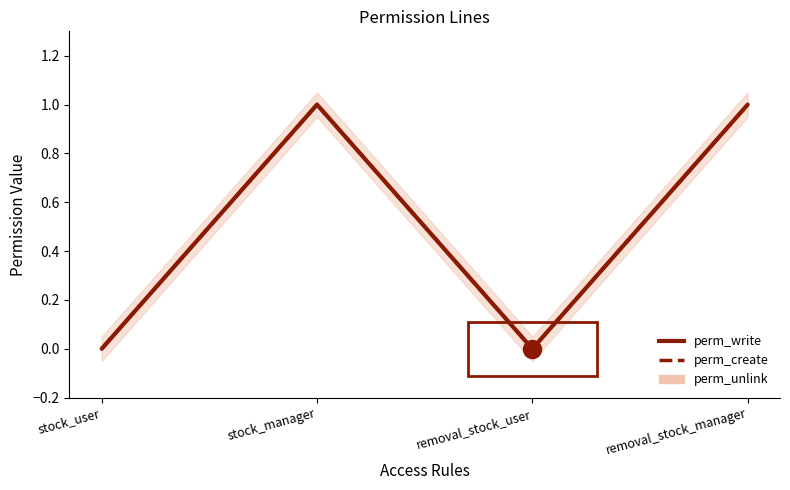

Which has a higher value, stock_manager or stock_user?

stock_manager